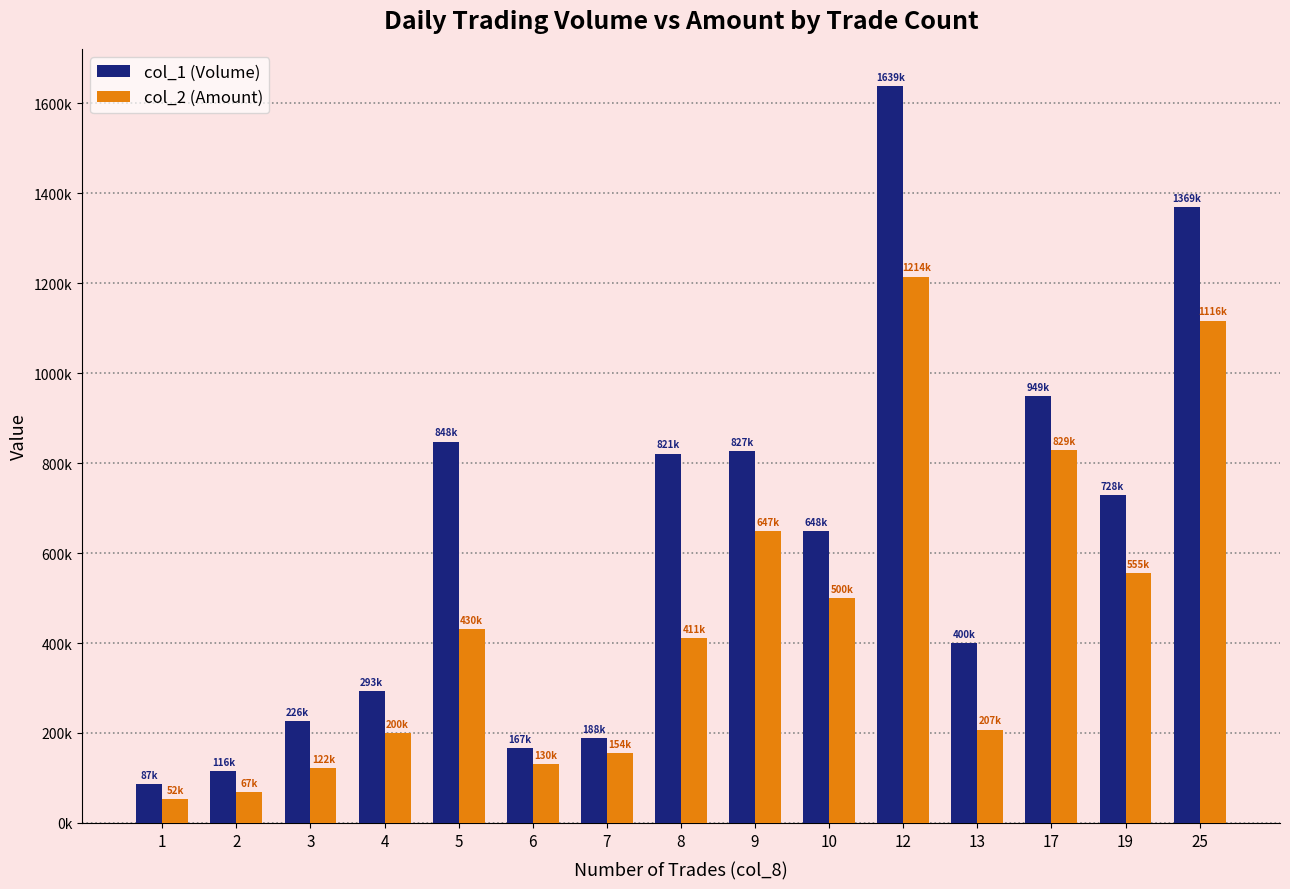

List the series in order of their overall mean, highest first.

col_1 (Volume), col_2 (Amount)